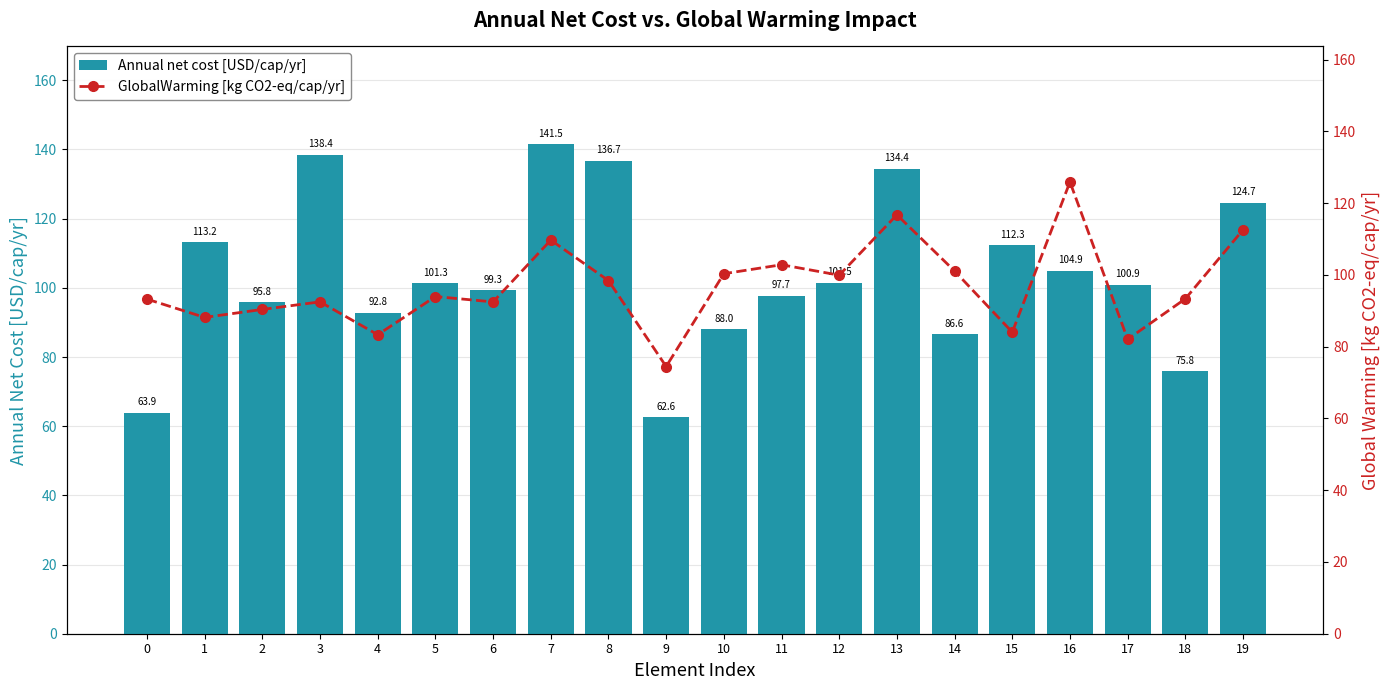

Count the number of data series in this chart.

2